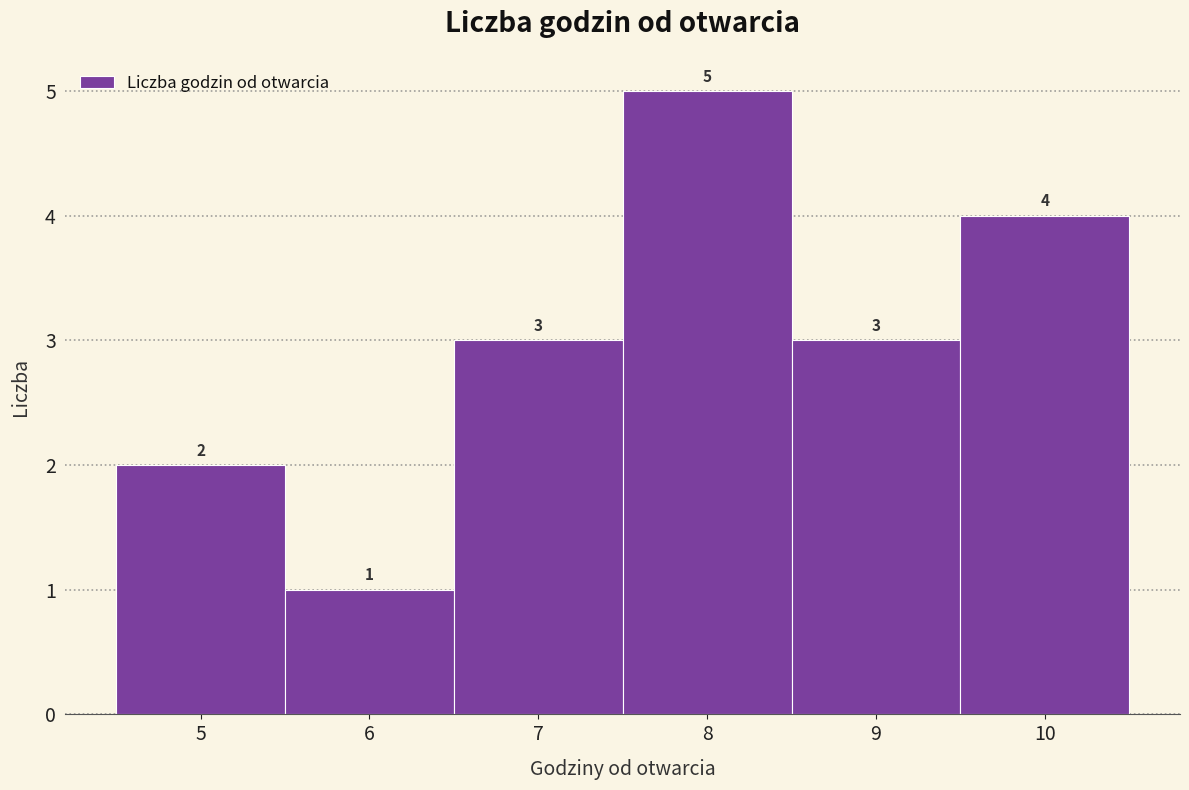

How tall is the bar that spans 6.5 to 7.5 on the x-axis?

3